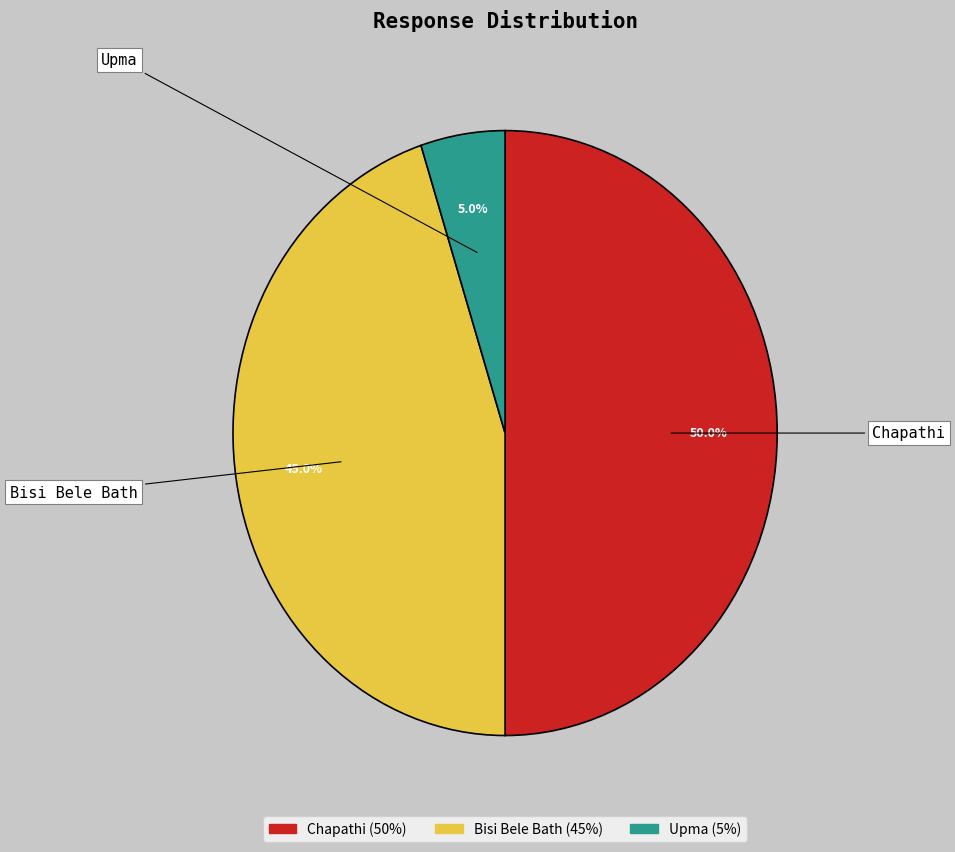

Count the number of slices in the pie.

3